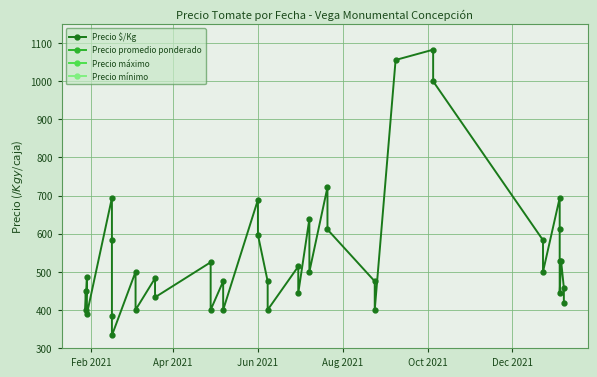

True or false: Precio promedio ponderado and Precio $/Kg cross at least once.

False